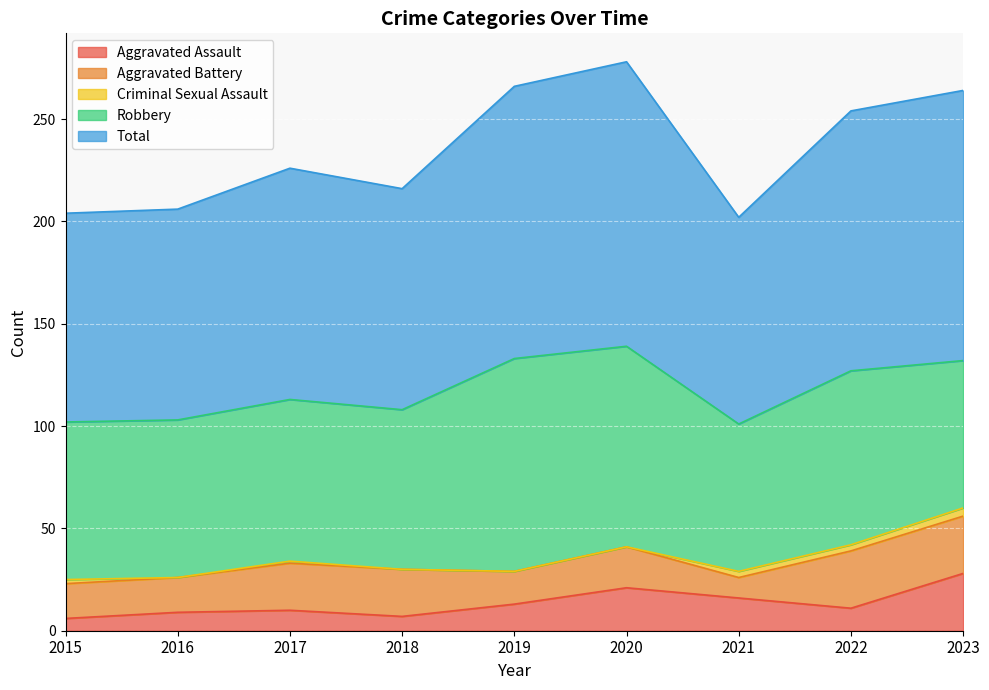

What is the difference between the second highest and second lowest values in the Robbery series?

26